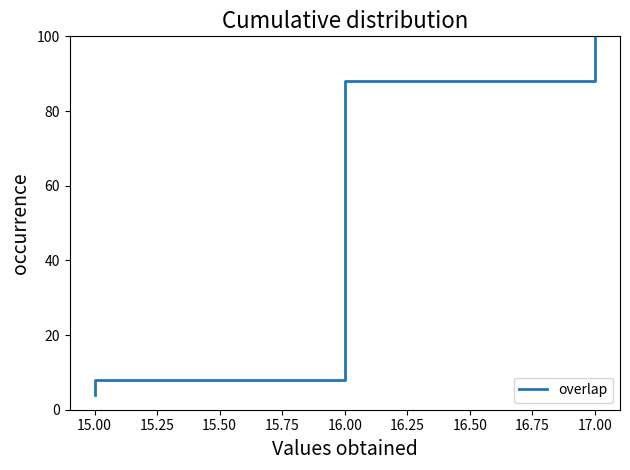

How many categories are shown in the chart?

25